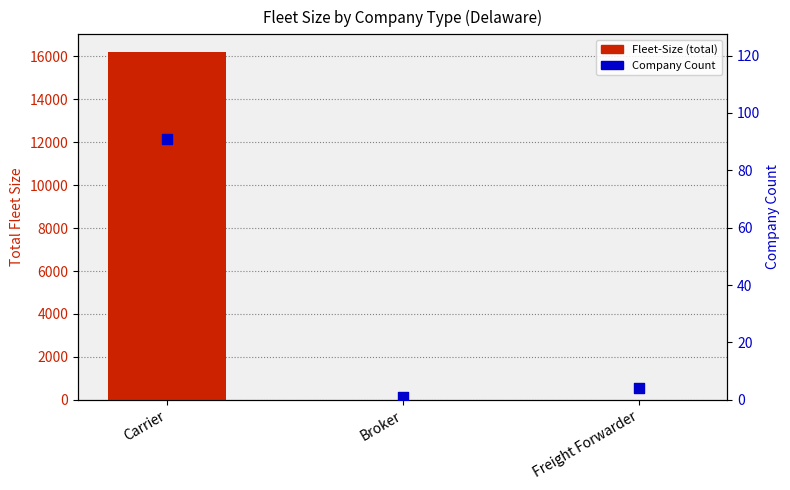

At how many categories does at least one series exceed 6780?

1